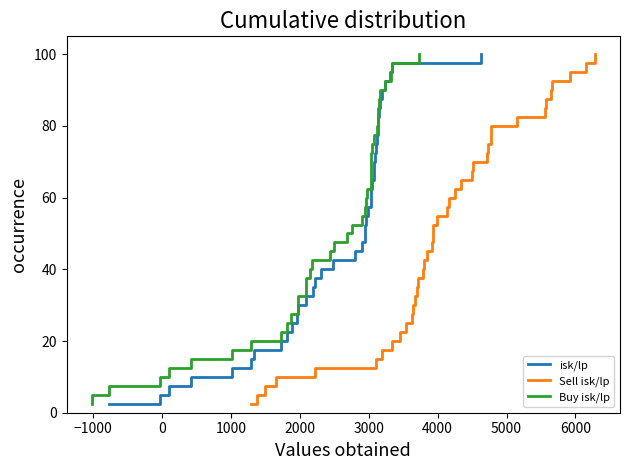

Which series has the largest total across all categories?

isk/lp